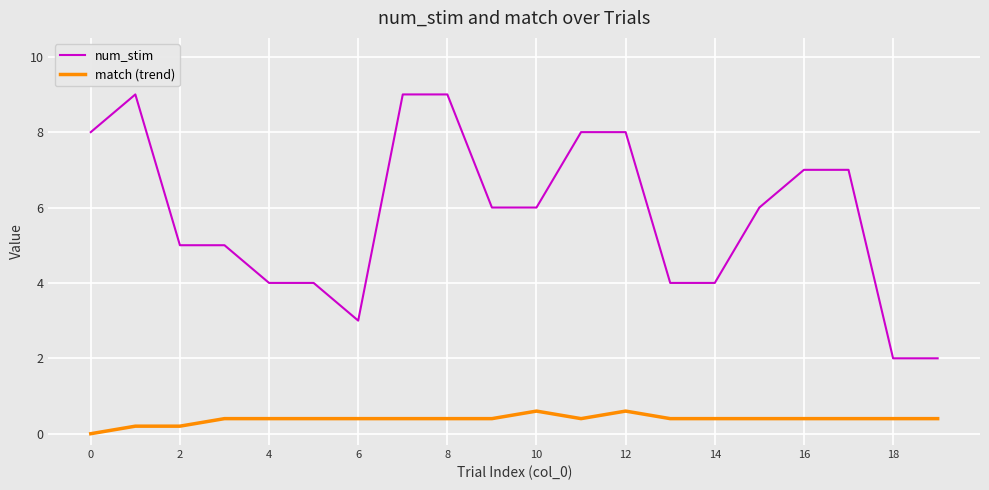

Which series has the widest spread of values?

num_stim